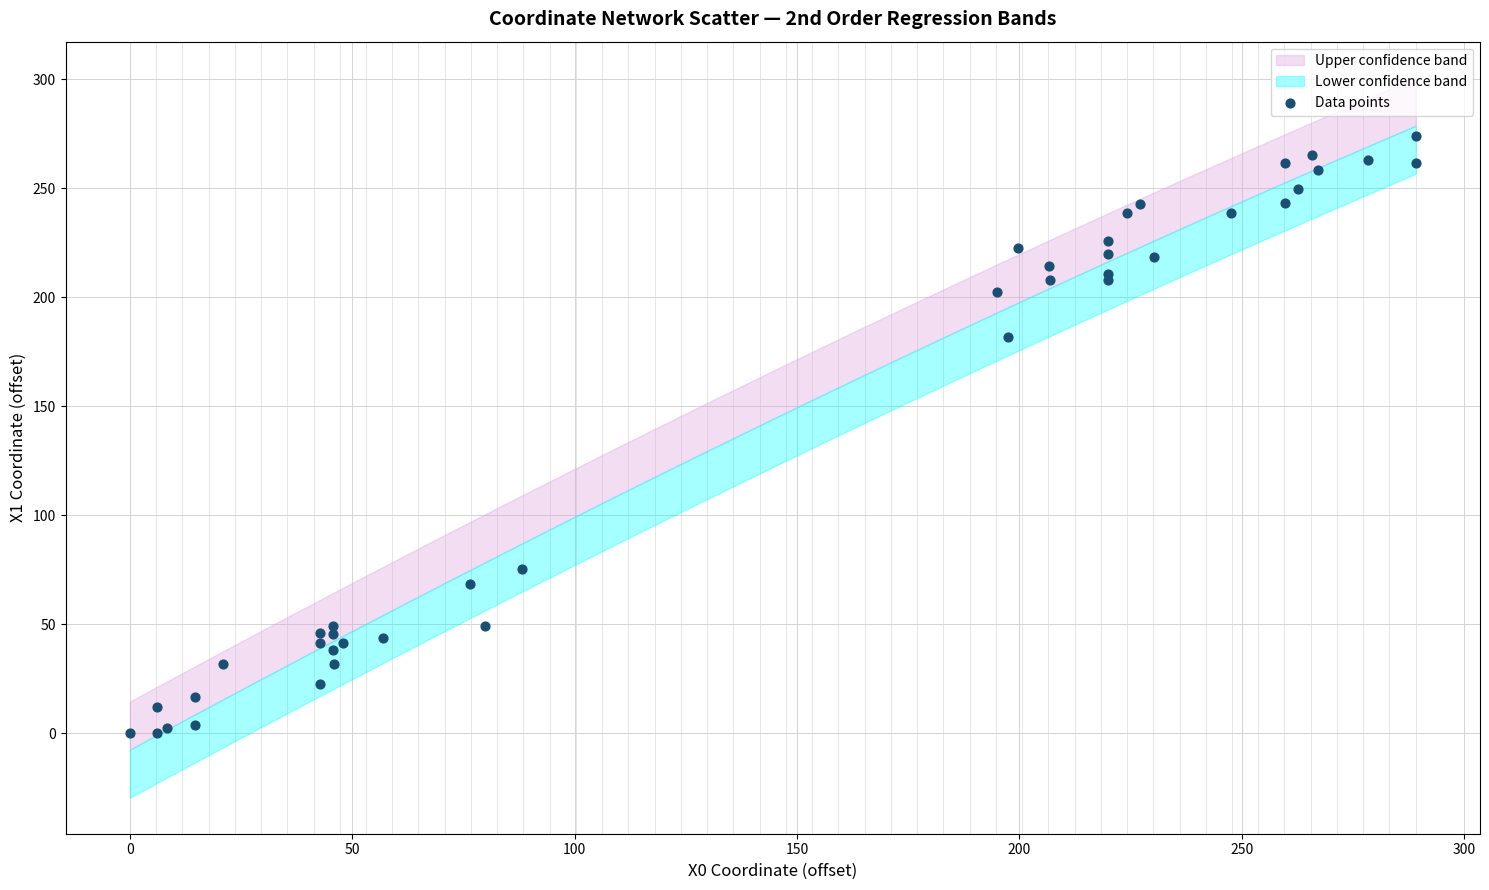

What Y value in the scatter plot is closest to 136?

181.9